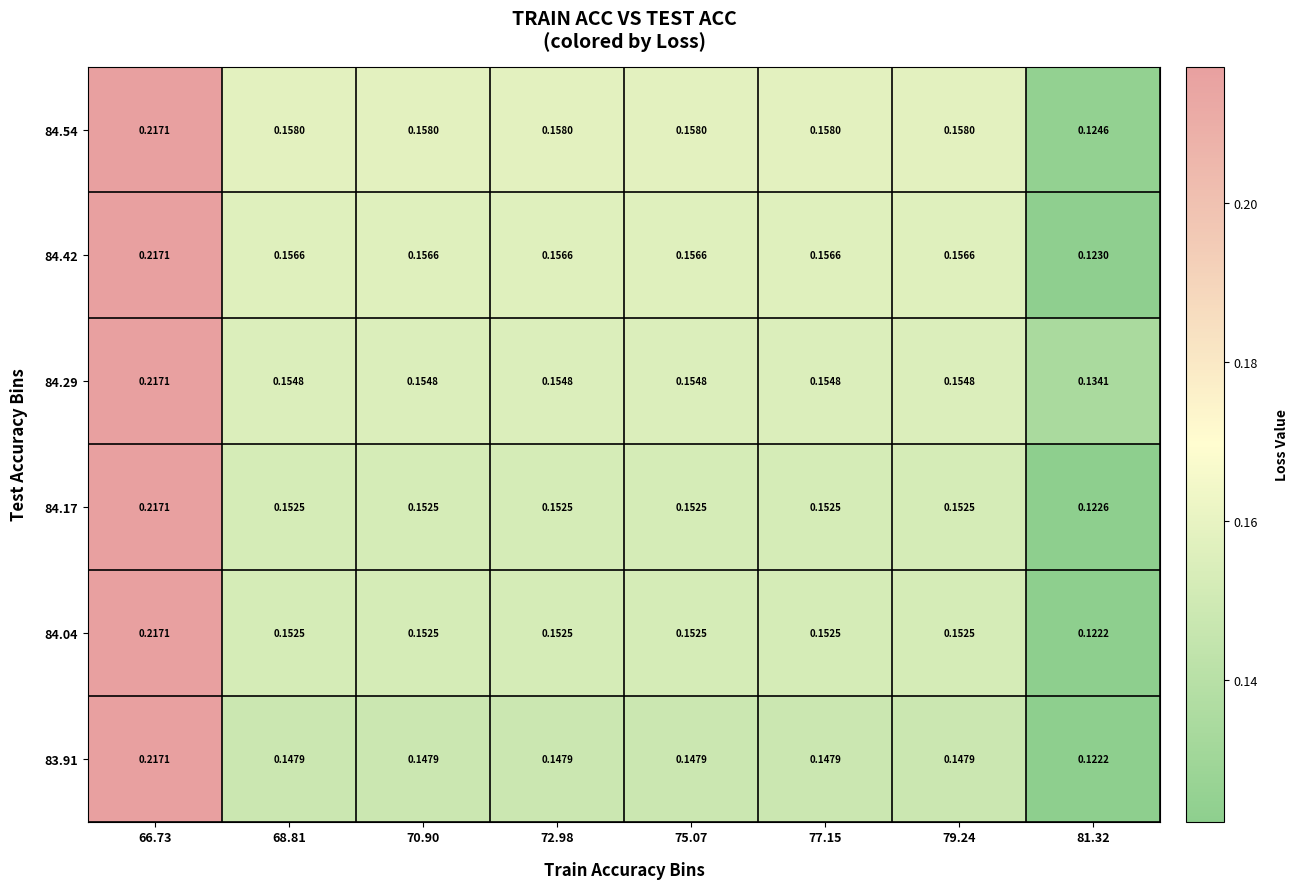

Is the value of 84.42 at 70.90 greater than the value of 84.17 at 81.32?

Yes